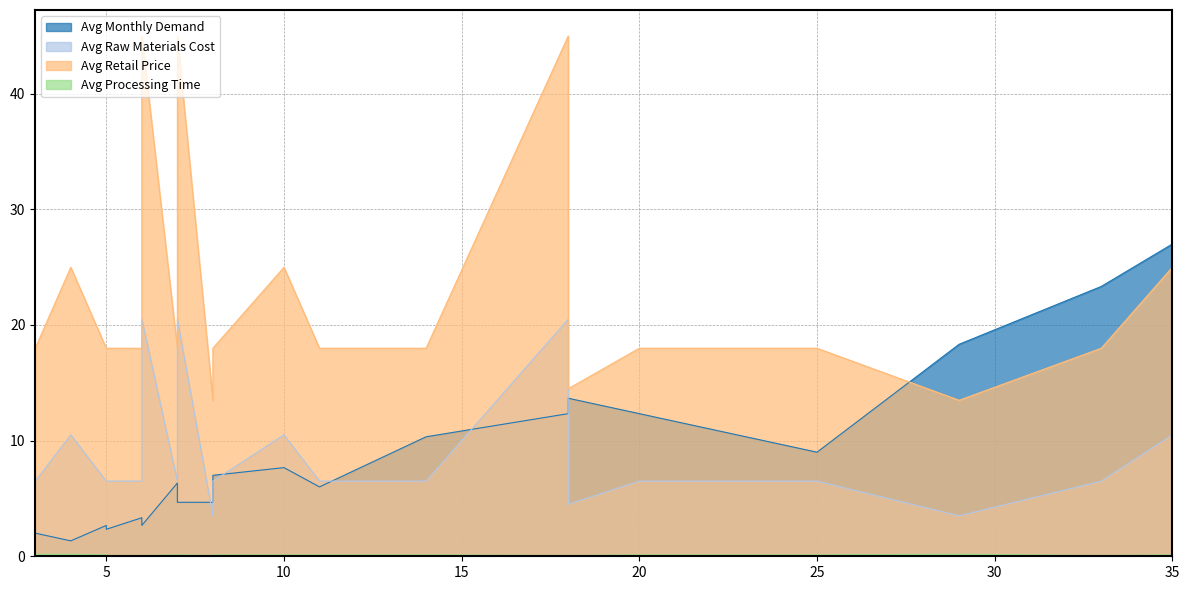

How many values in the Avg Retail Price series exceed 17?

17